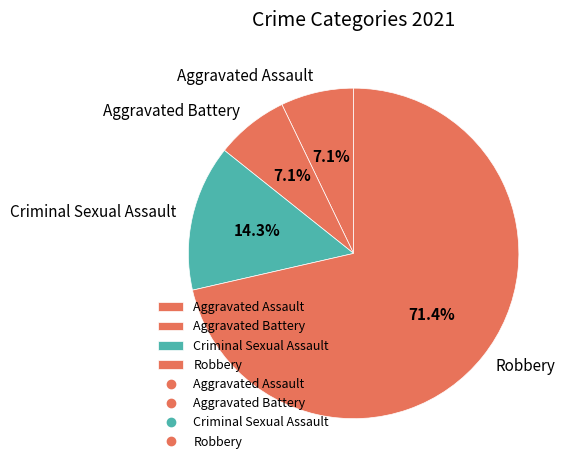

How many slices are in this pie chart?

4